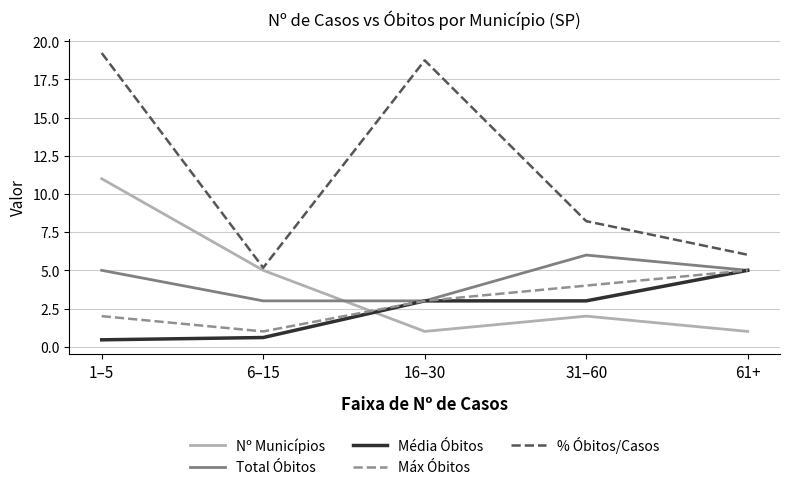

What is the difference between the highest and lowest values at 1–5?

18.8